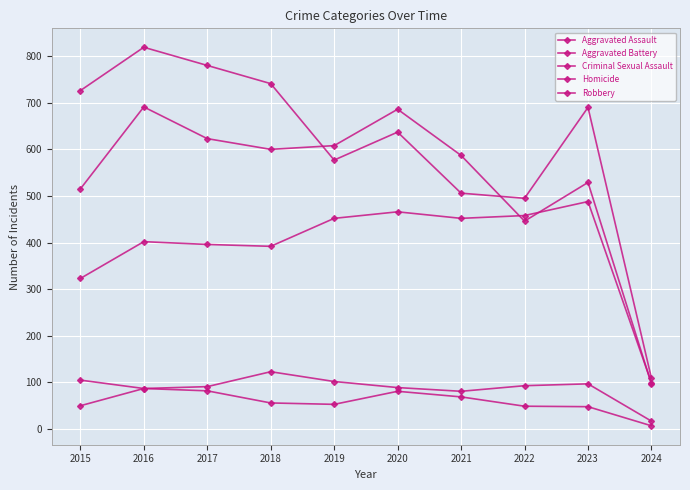

Is the value of Aggravated Battery at 2016 greater than the value of Homicide at 2018?

Yes